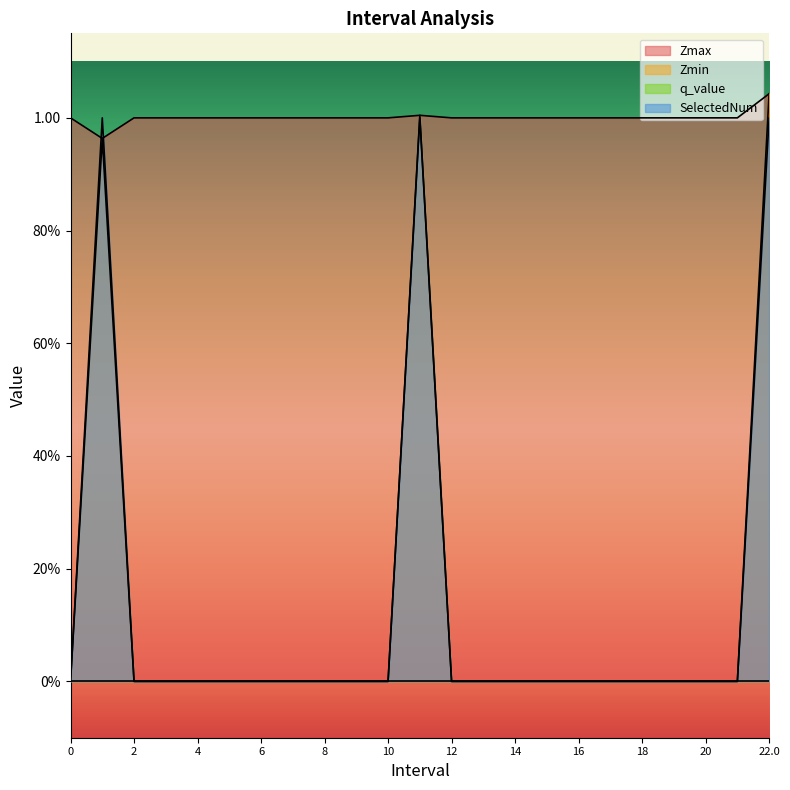

True or false: Zmin and SelectedNum cross at least once.

False